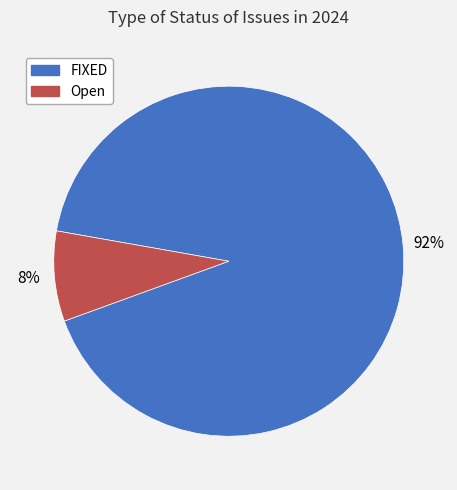

Is the sum of FIXED and Open greater than half?

Yes